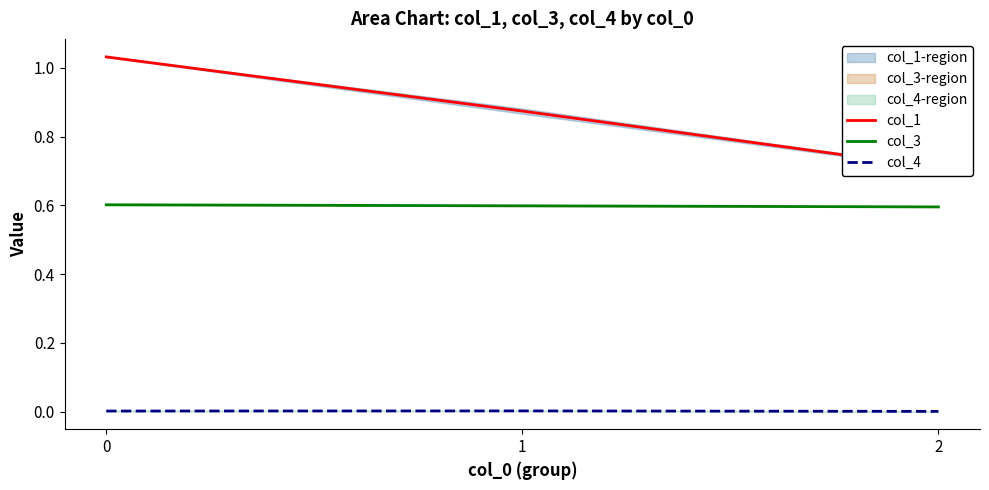

Reading left to right, transcribe all the data shown in this chart.

col_1: 0=1.0	1=0.9	2=0.7
col_3: 0=0.6	1=0.6	2=0.6
col_4: 0=0.0	1=0.0	2=0.0